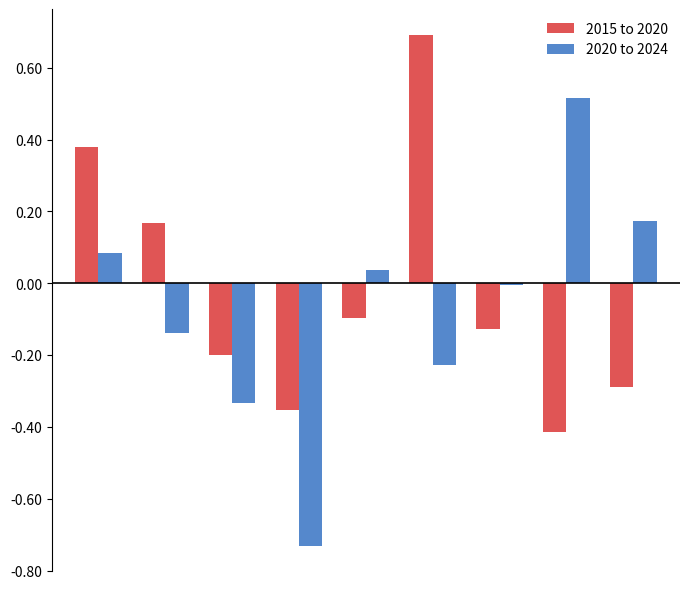

What is the maximum value for 2015 to 2020?

0.7